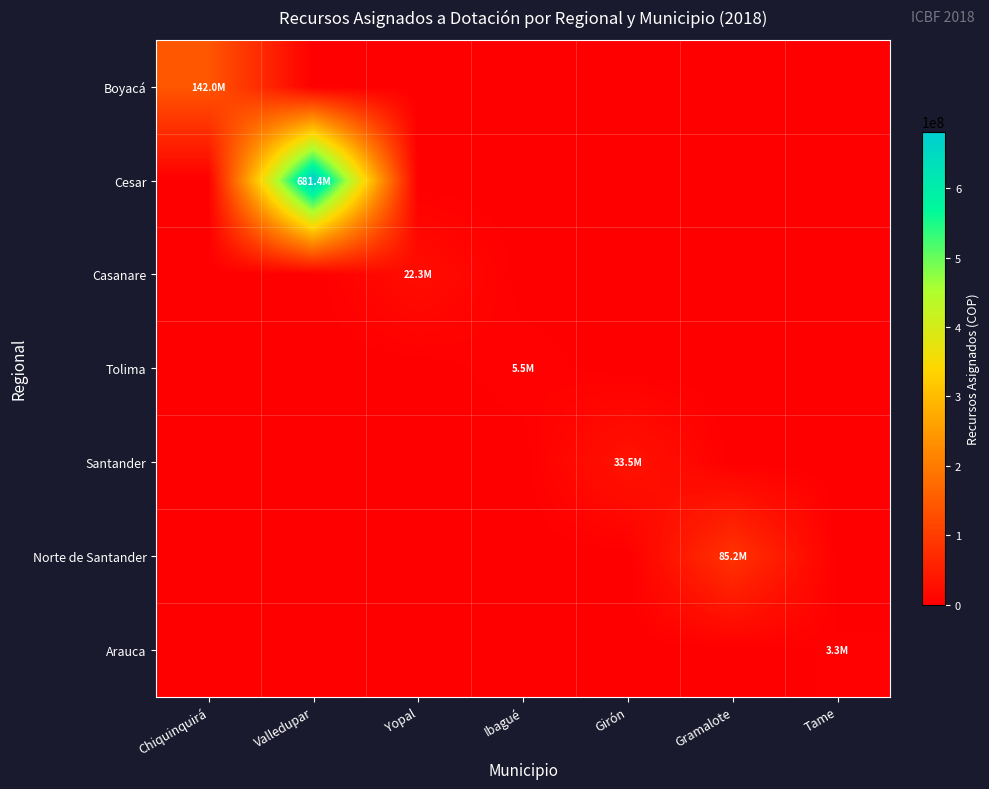

Reading right to left, list all the values displayed in this chart.

Boyacá: Tame=0	Gramalote=0	Girón=0	Ibagué=0	Yopal=0	Valledupar=0	Chiquinquirá=141965000
Cesar: Tame=0	Gramalote=0	Girón=0	Ibagué=0	Yopal=0	Valledupar=681447500	Chiquinquirá=0
Casanare: Tame=0	Gramalote=0	Girón=0	Ibagué=0	Yopal=22319775	Valledupar=0	Chiquinquirá=0
Tolima: Tame=0	Gramalote=0	Girón=0	Ibagué=5460000	Yopal=0	Valledupar=0	Chiquinquirá=0
Santander: Tame=0	Gramalote=0	Girón=33500000	Ibagué=0	Yopal=0	Valledupar=0	Chiquinquirá=0
Norte de Santander: Tame=0	Gramalote=85179000	Girón=0	Ibagué=0	Yopal=0	Valledupar=0	Chiquinquirá=0
Arauca: Tame=3338200	Gramalote=0	Girón=0	Ibagué=0	Yopal=0	Valledupar=0	Chiquinquirá=0